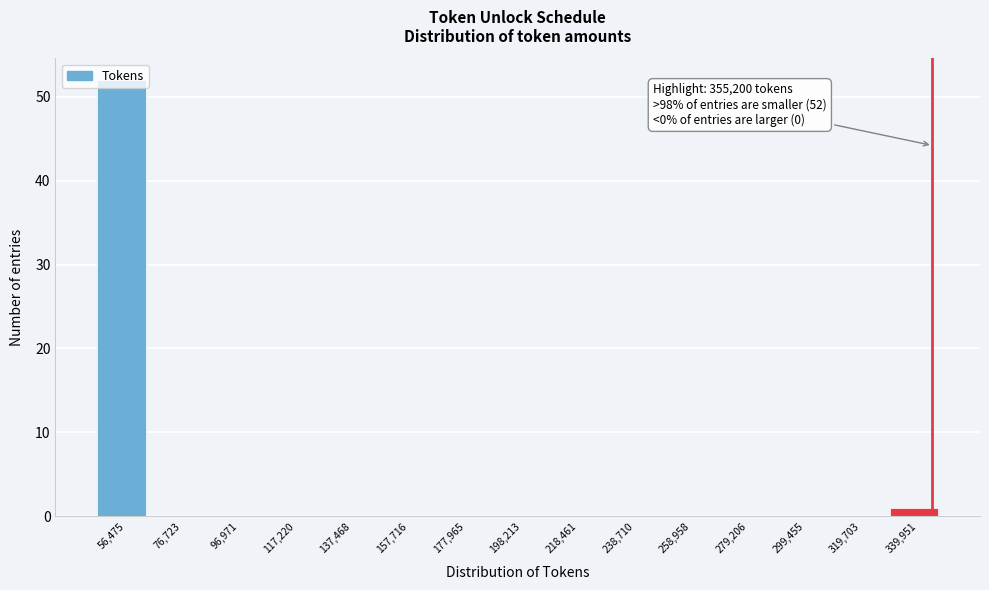

What is the maximum value shown in the chart?

52